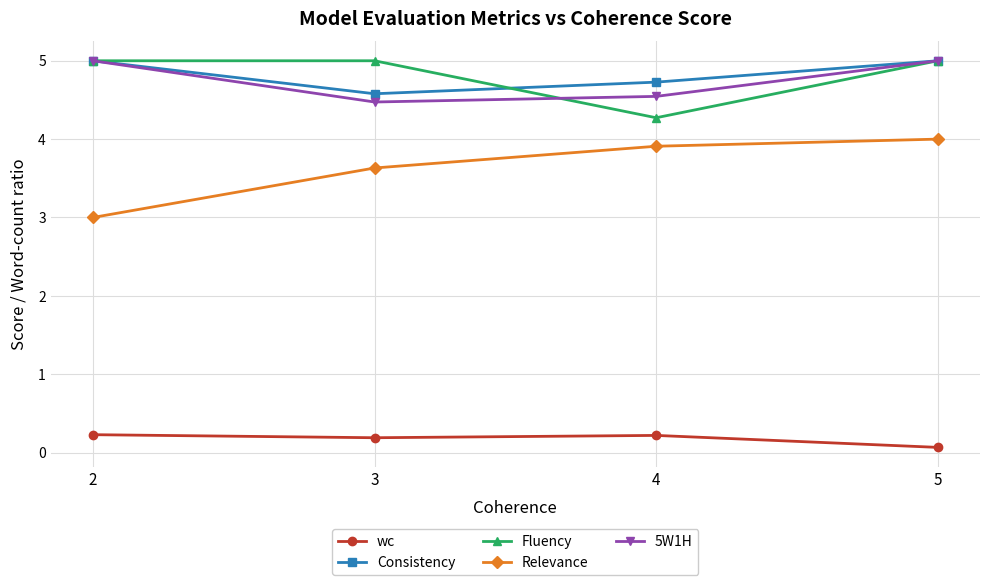

Reading left to right, extract all data points from this chart.

wc: 2=0.2	3=0.2	4=0.2	5=0.1
Consistency: 2=5.0	3=4.6	4=4.7	5=5.0
Fluency: 2=5.0	3=5.0	4=4.3	5=5.0
Relevance: 2=3.0	3=3.6	4=3.9	5=4.0
5W1H: 2=5.0	3=4.5	4=4.5	5=5.0